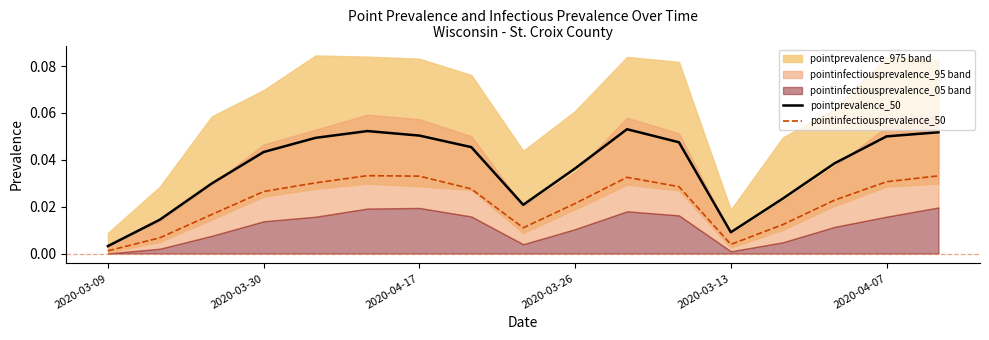

True or false: pointprevalence_50 and pointinfectiousprevalence_50 cross at least once.

False